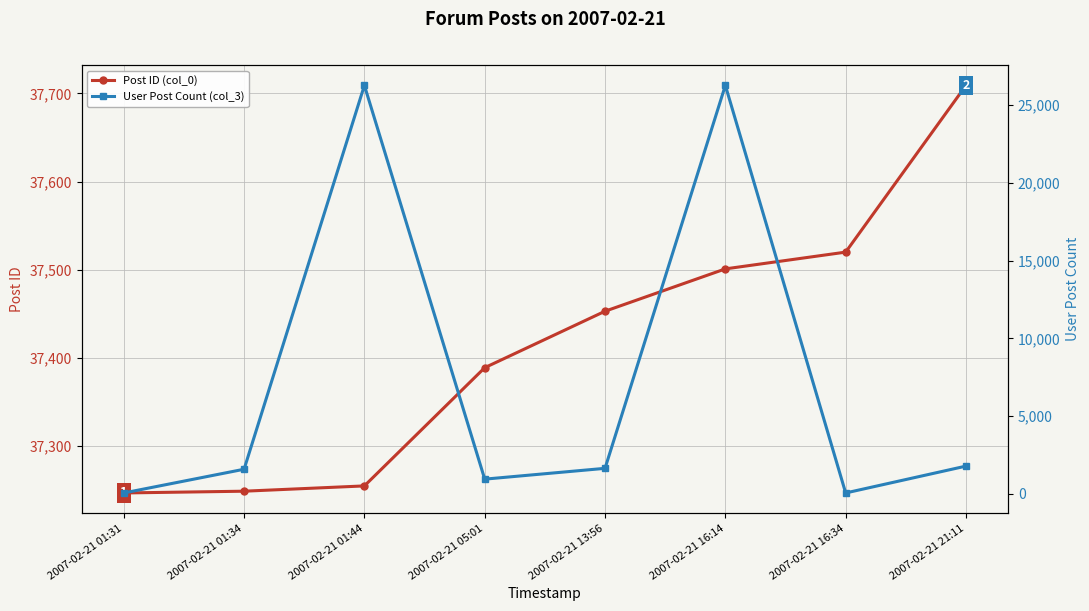

Is it true that User Post Count (col_3) equals 581 at 2007-02-21 21:11?

False